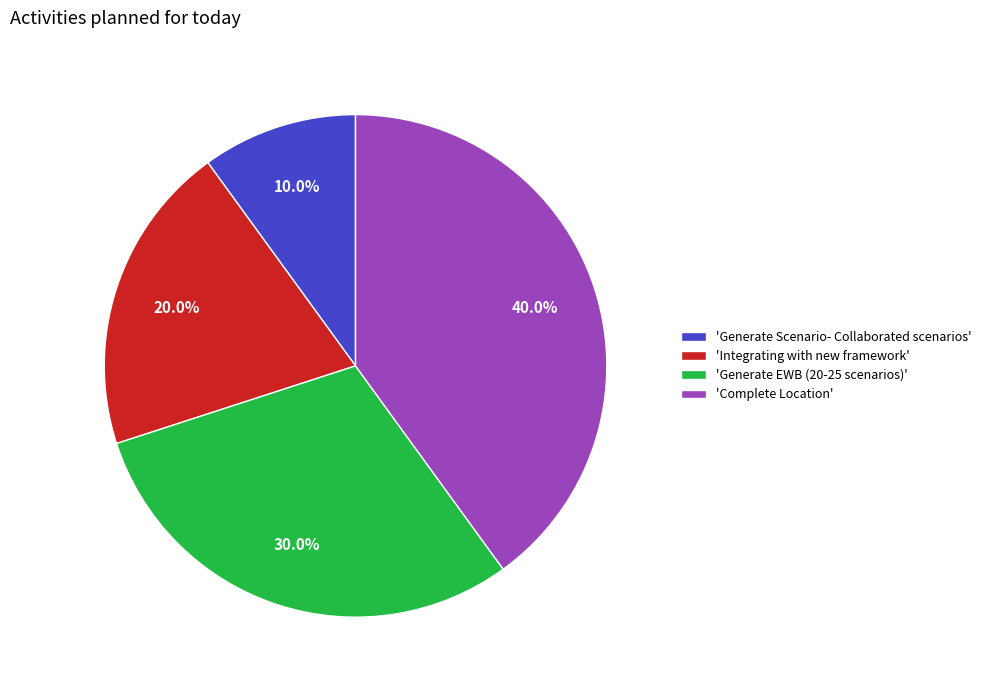

What is the ratio of the value at 'Integrating with new framework' to the value at 'Complete Location'?

0.5